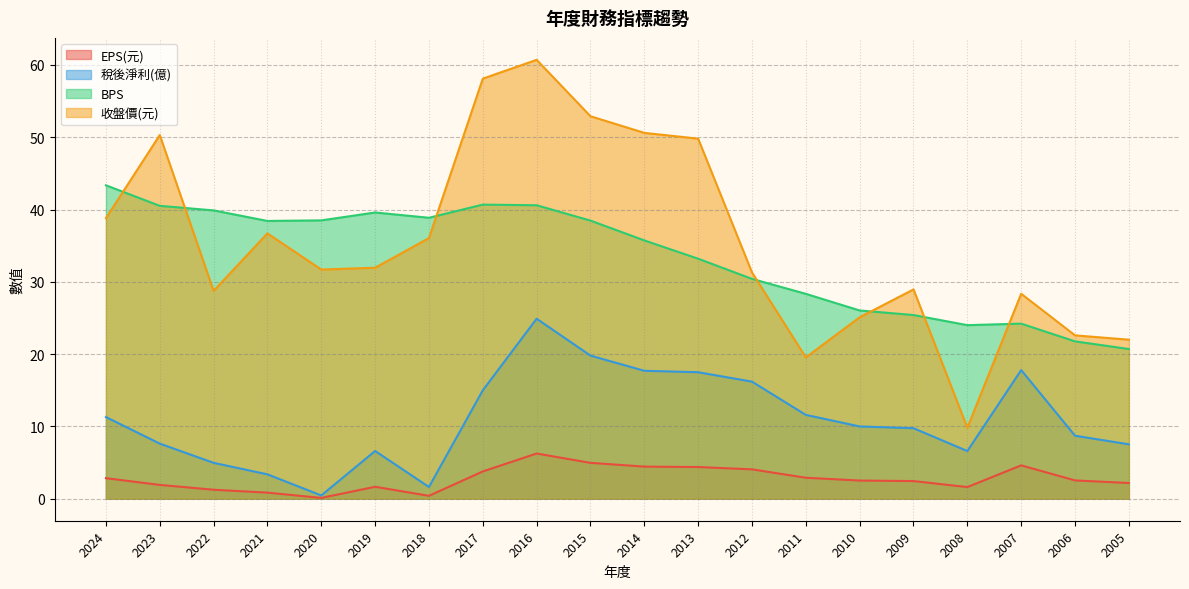

Which series has the largest total across all categories?

收盤價(元)